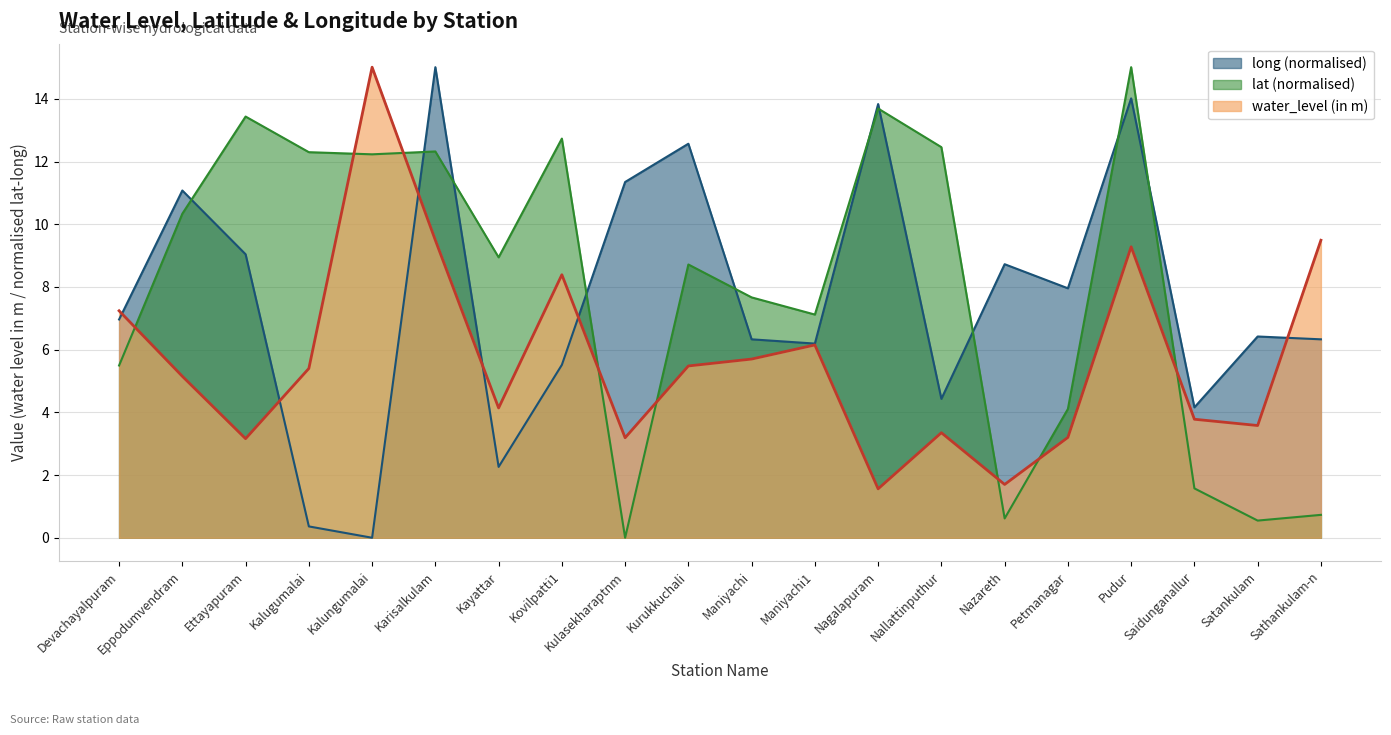

The value of lat at Sathankulam-n is 0.3. True or false?

False